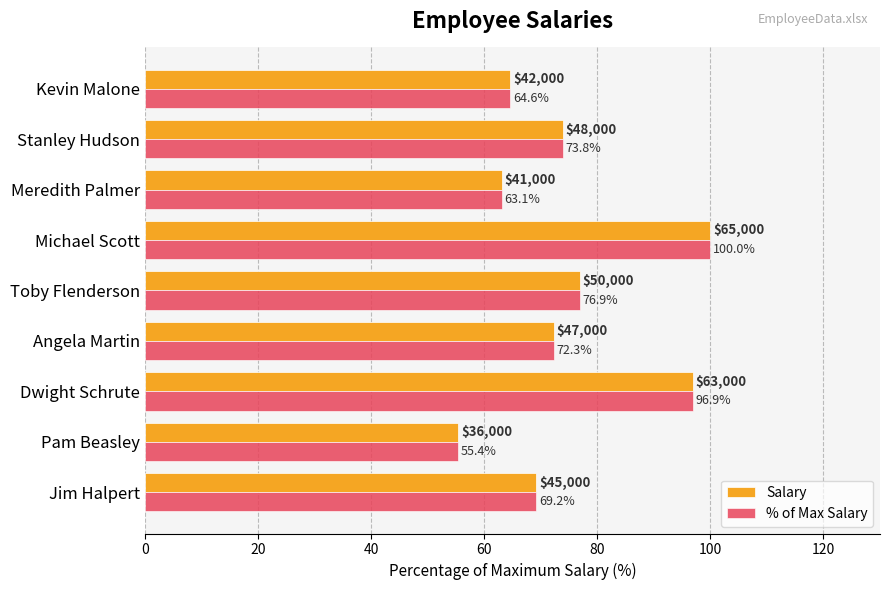

Where is % of Max Salary nearest to the value 77?

Toby Flenderson